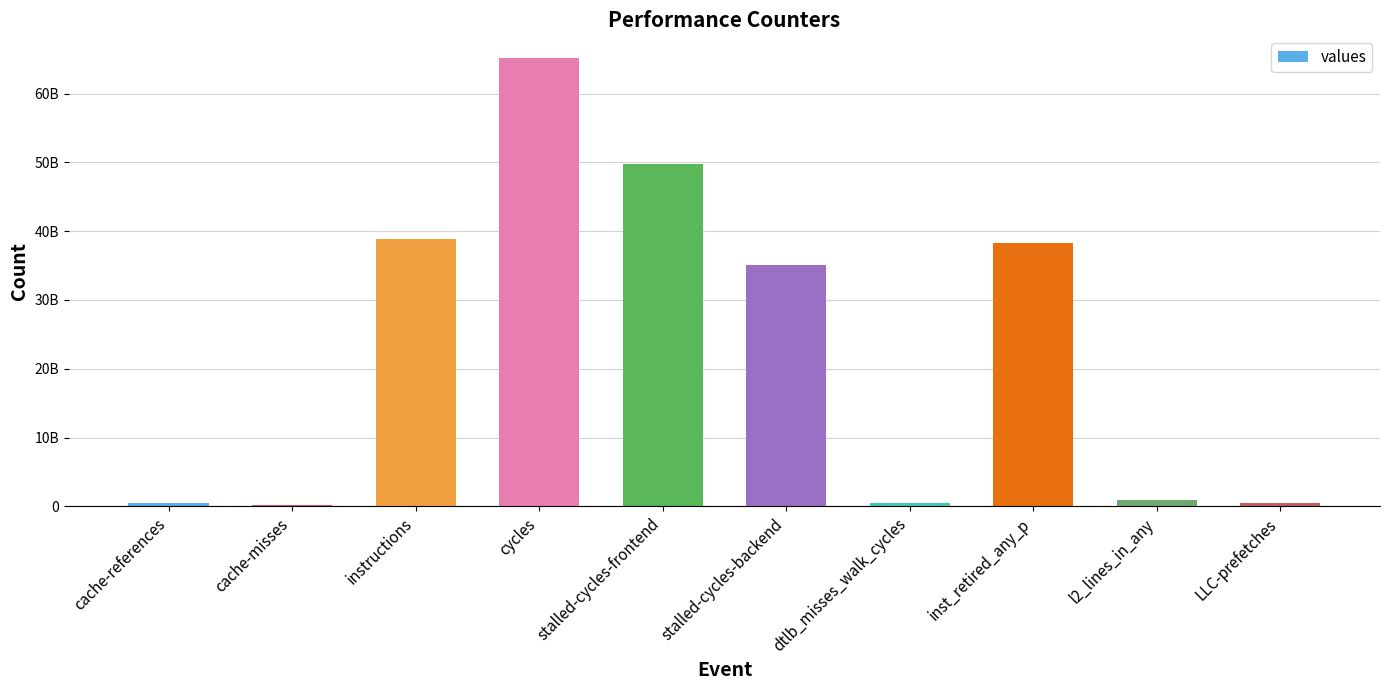

Reading right to left, list all the values displayed in this chart.

LLC-prefetches=518055169	l2_lines_in_any=928711740	inst_retired_any_p=38304717282	dtlb_misses_walk_cycles=533886314	stalled-cycles-backend=35057389414	stalled-cycles-frontend=49728086480	cycles=65194150680	instructions=38823727115	cache-misses=258345129	cache-references=415067589